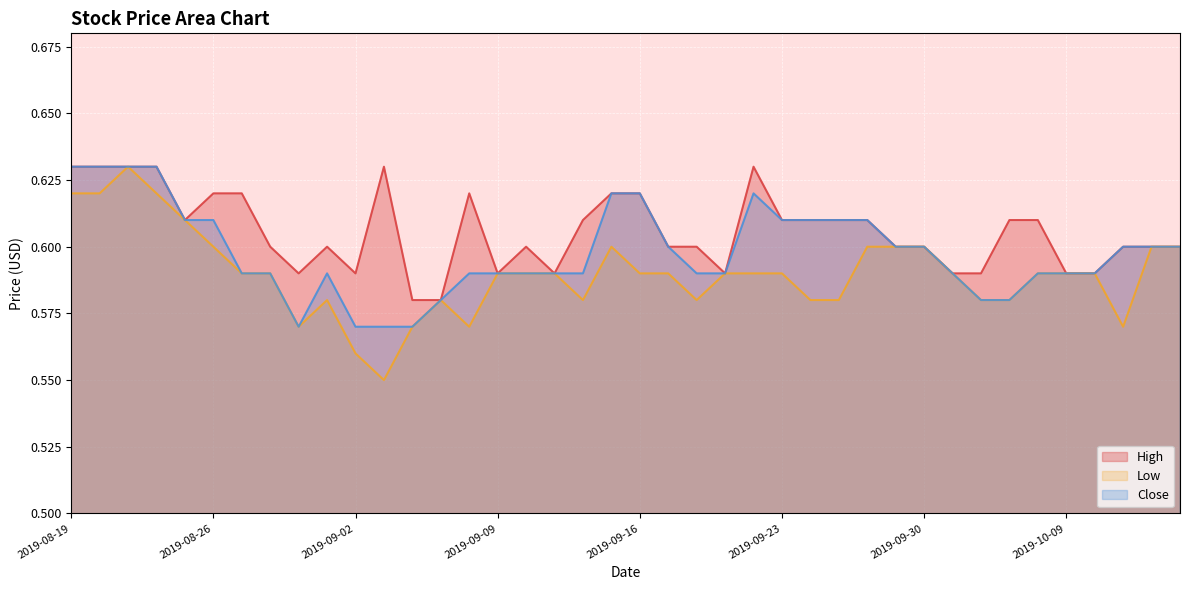

How many series are shown in this chart?

3